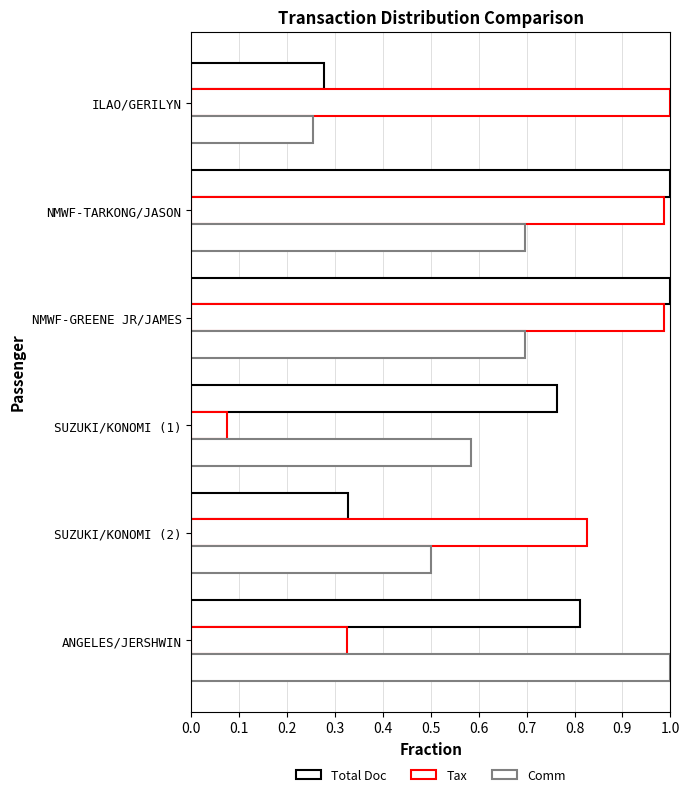

Reading left to right, extract all data points from this chart.

Total Doc: 0.3	1.0	1.0	0.8	0.3	0.8
Tax: 1.0	1.0	1.0	0.1	0.8	0.3
Comm: 0.3	0.7	0.7	0.6	0.5	1.0